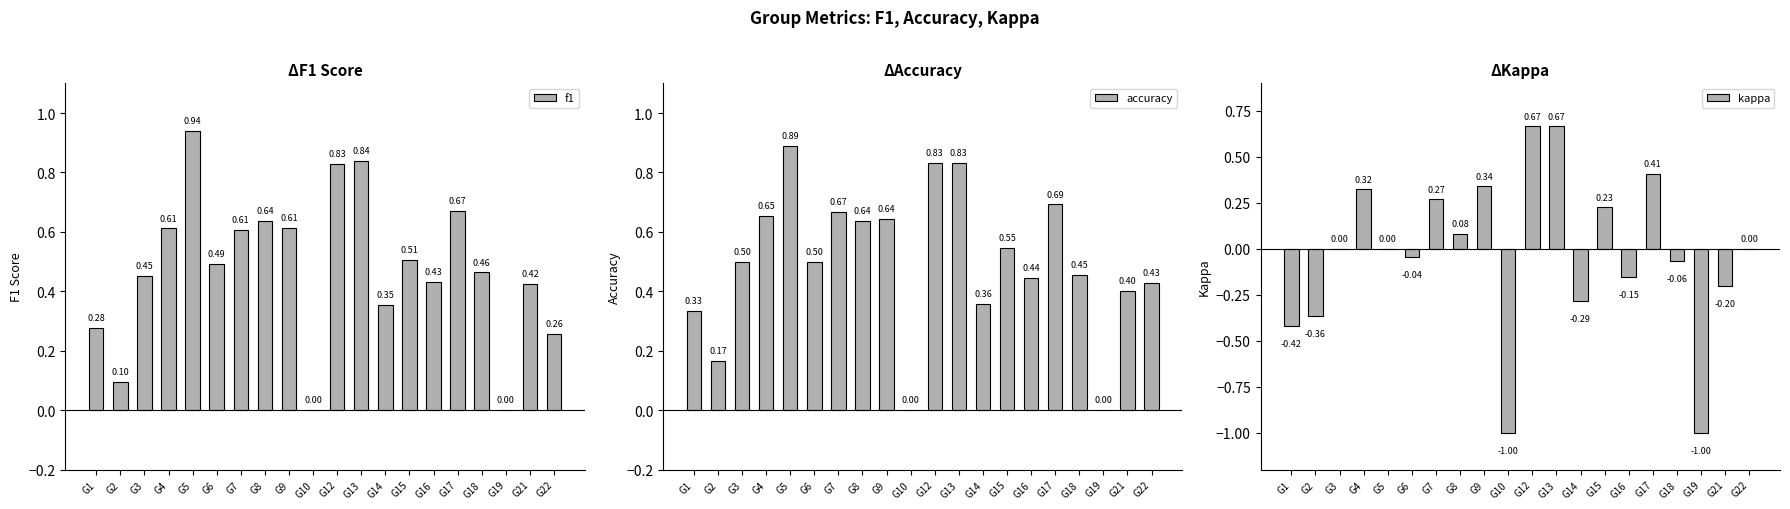

Between G3 and G8, which is larger?

G8